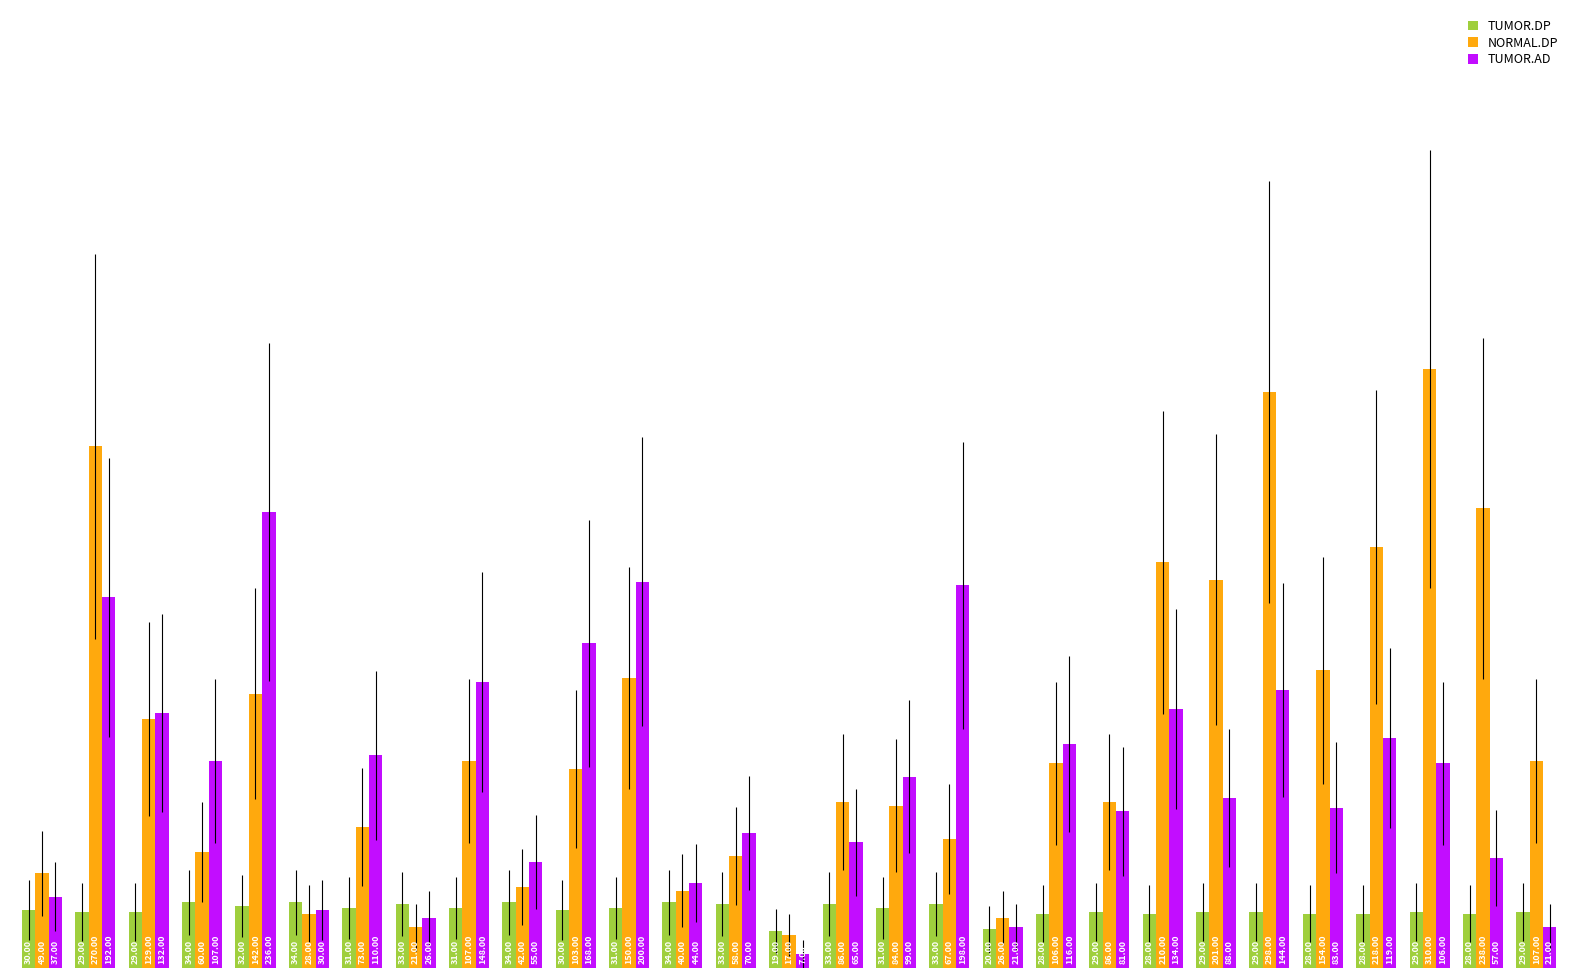

List the series in order of their peak value, highest first.

NORMAL.DP, TUMOR.AD, TUMOR.DP